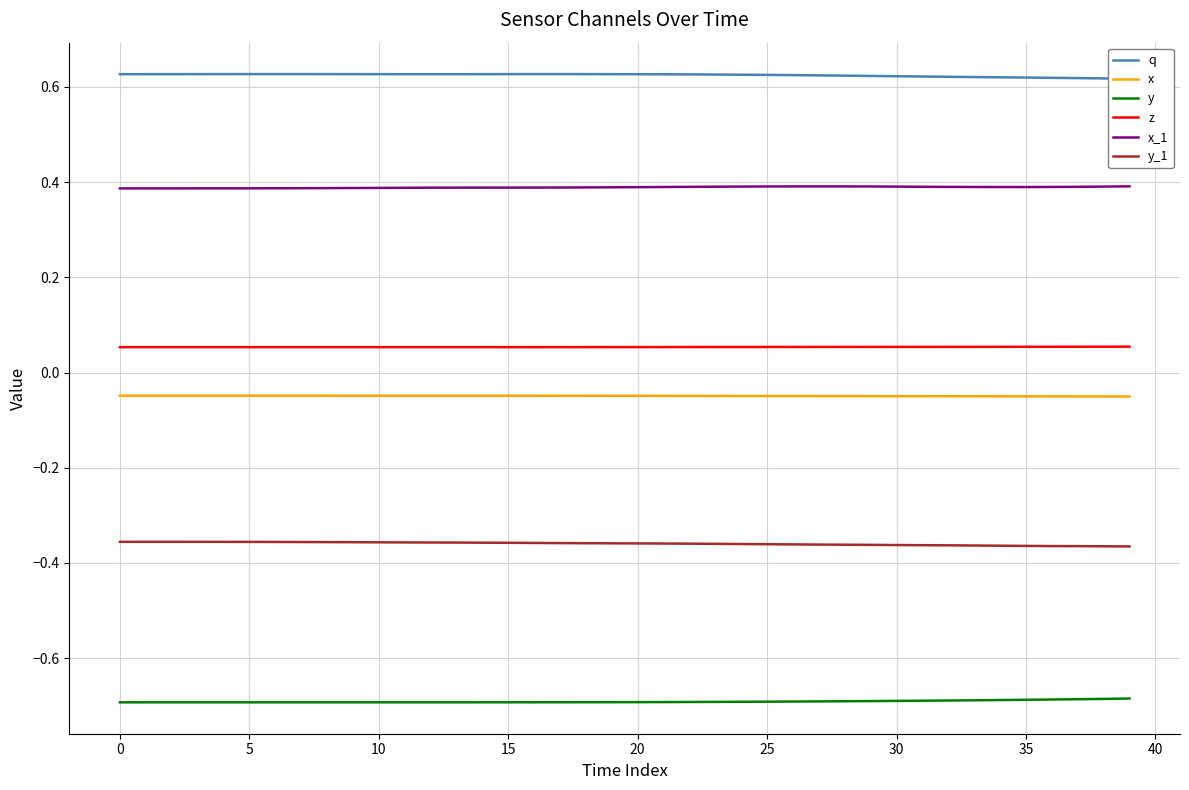

The x_1 series shows 0.4 at 15. True or false?

True